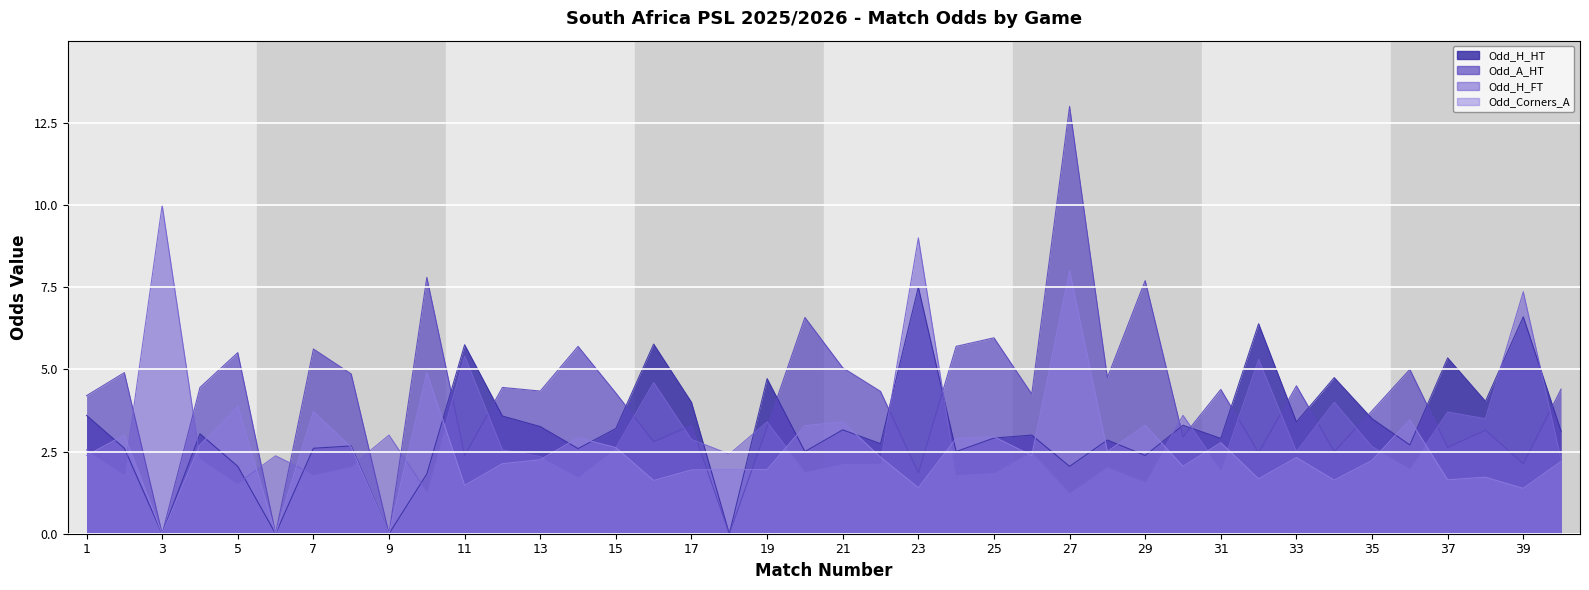

True or false: Odd_Corners_A has more than 1 points higher than both neighbors.

True